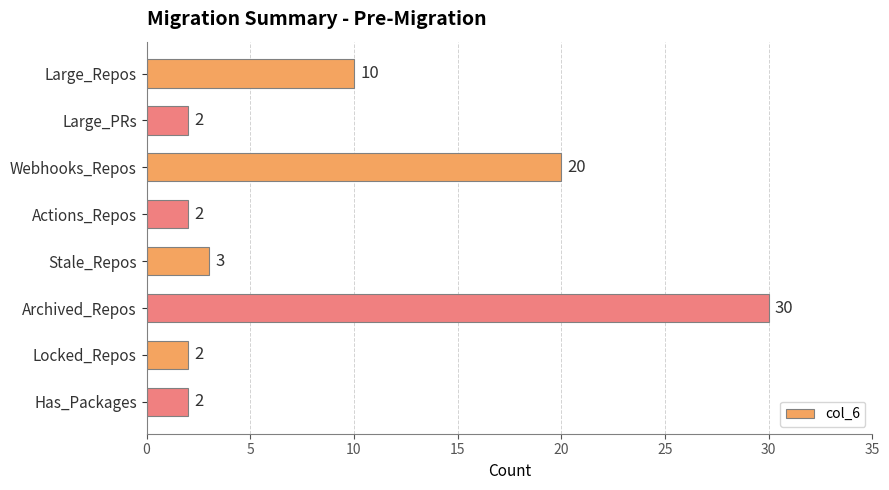

What is the difference between the maximum and minimum values?

28